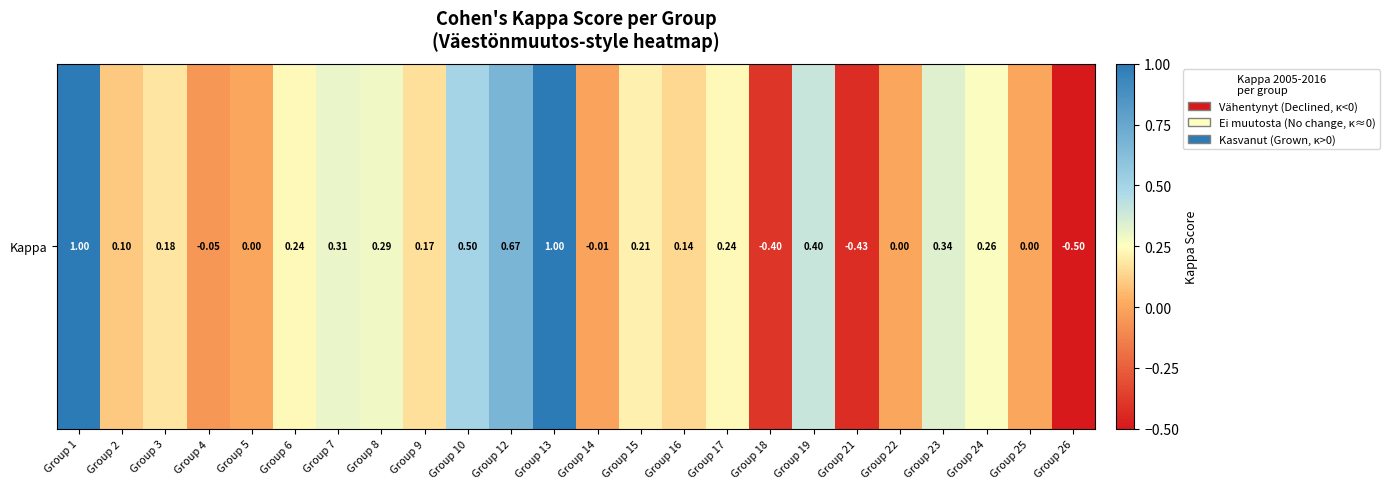

Is it true that the value at Group 13 is 1.0?

True